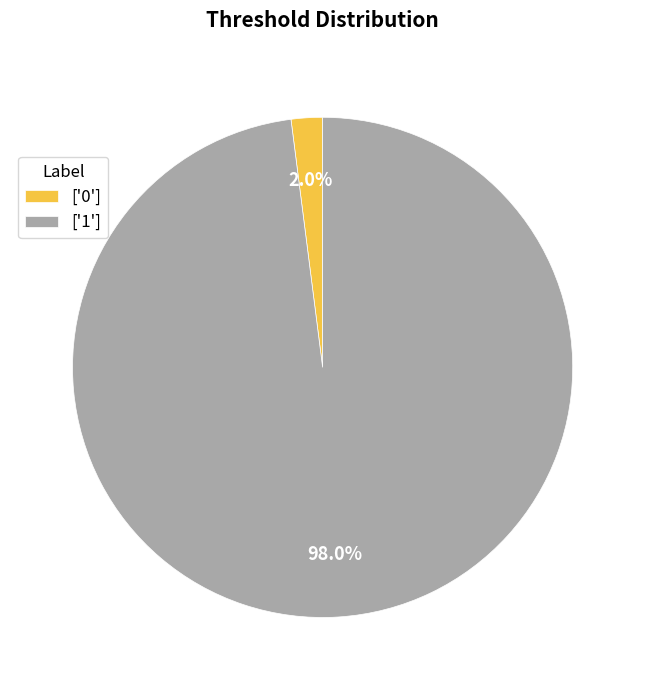

What is the largest slice in the pie chart?

['1']